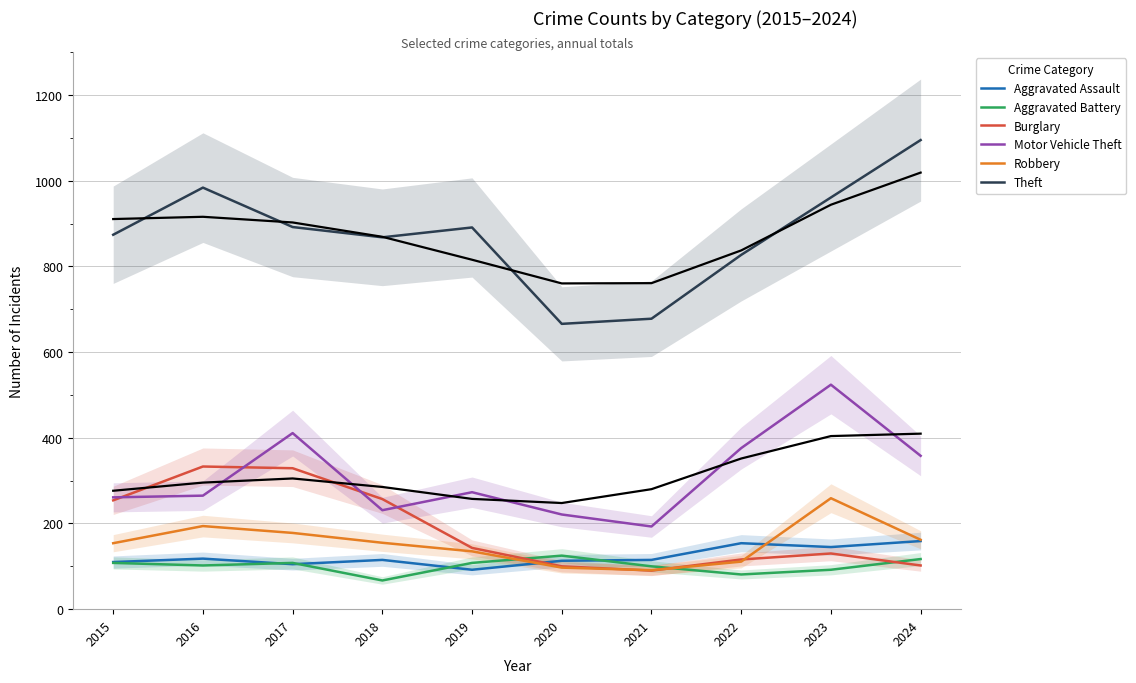

What is the total value across all series at 2016?

1996